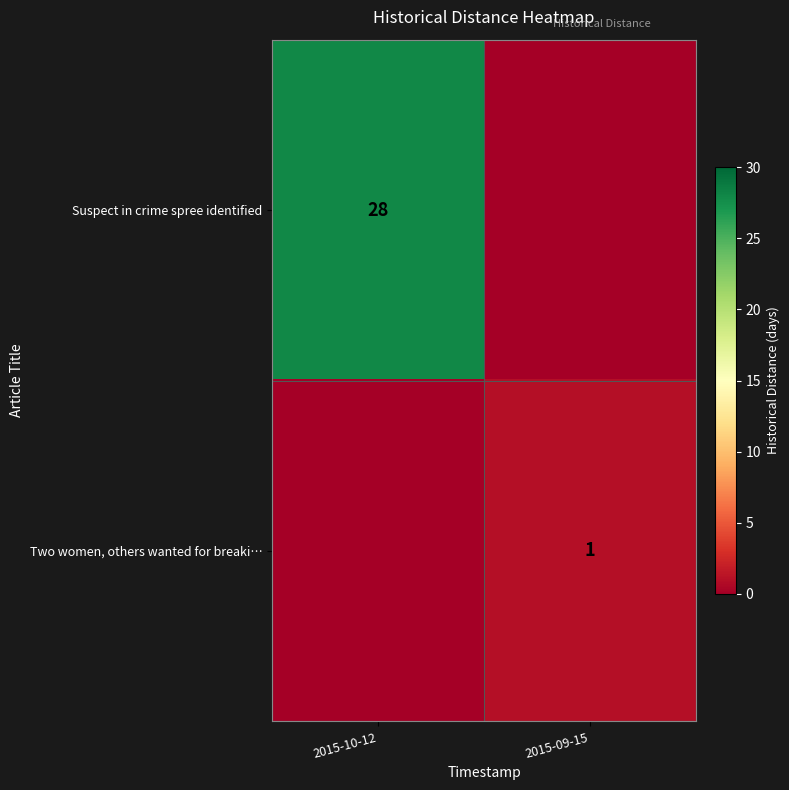

Is it true that Two women, others wanted for breaki… equals 1 at 2015-09-15?

True